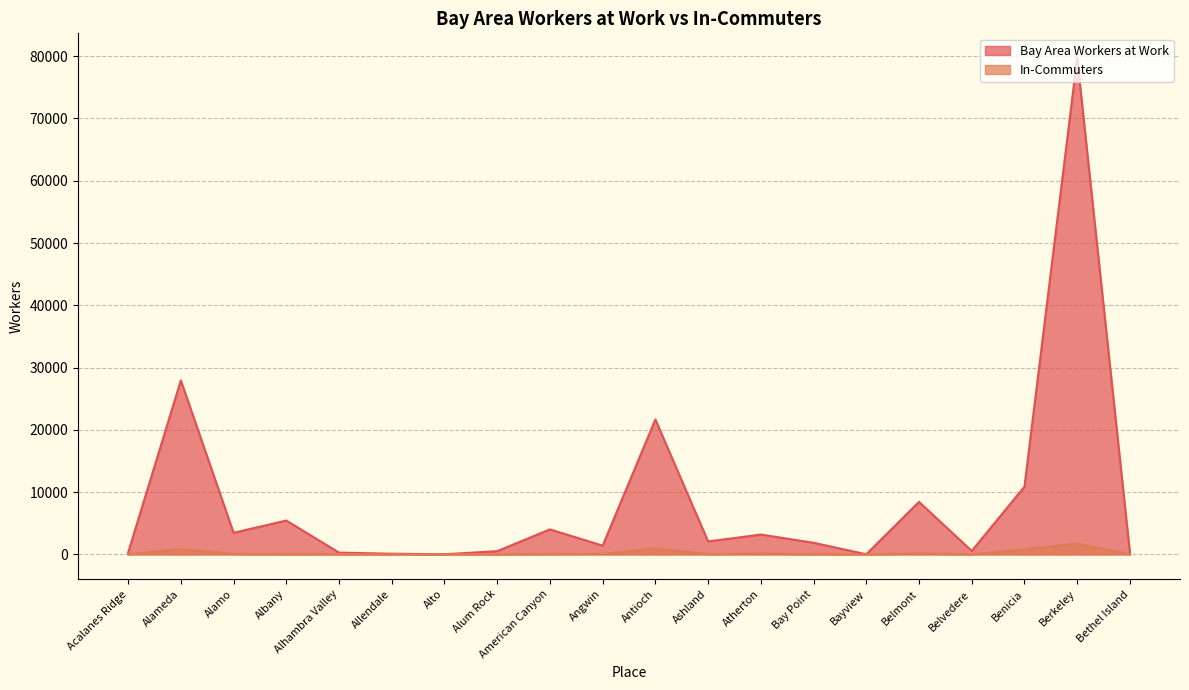

What is the label of the 1st point from the right?

Bethel Island